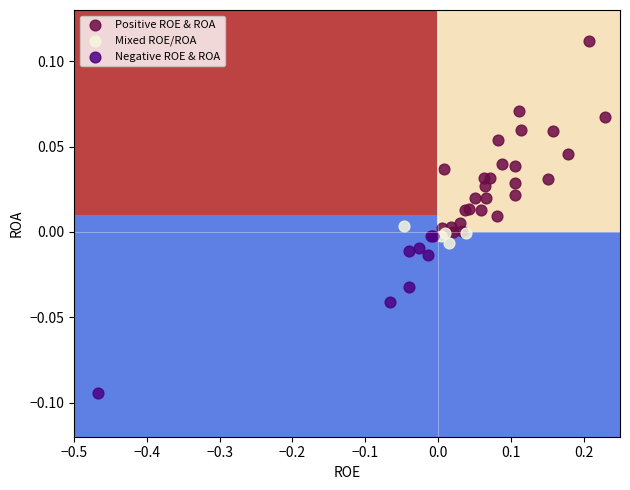

Which series has the largest Y range (max minus min)?

Positive ROE & ROA